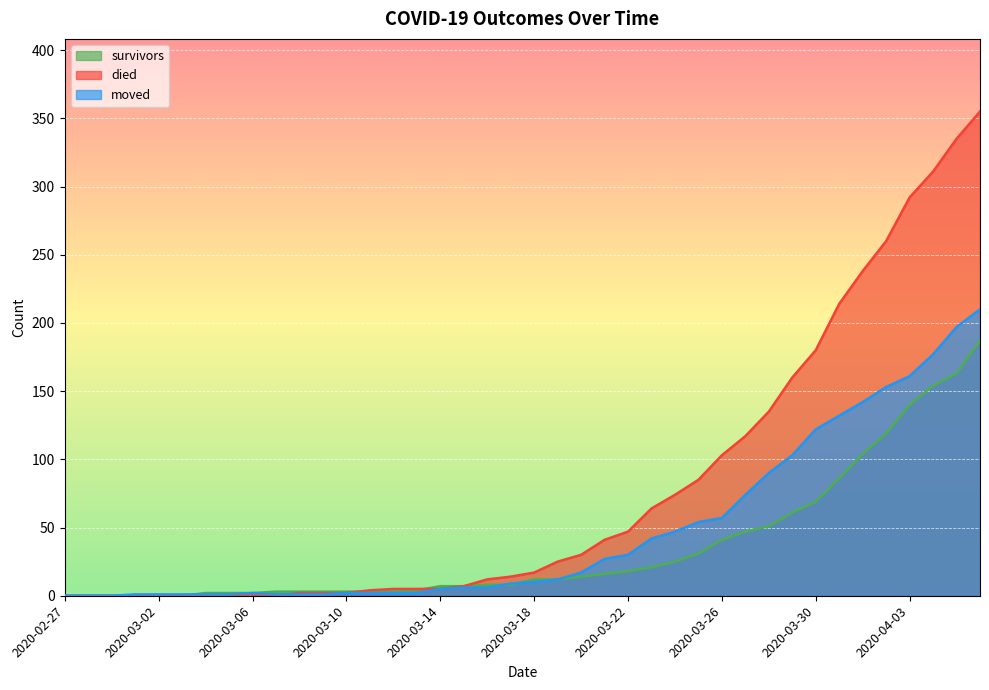

At which category is the sum across all series the highest?

2020-04-06